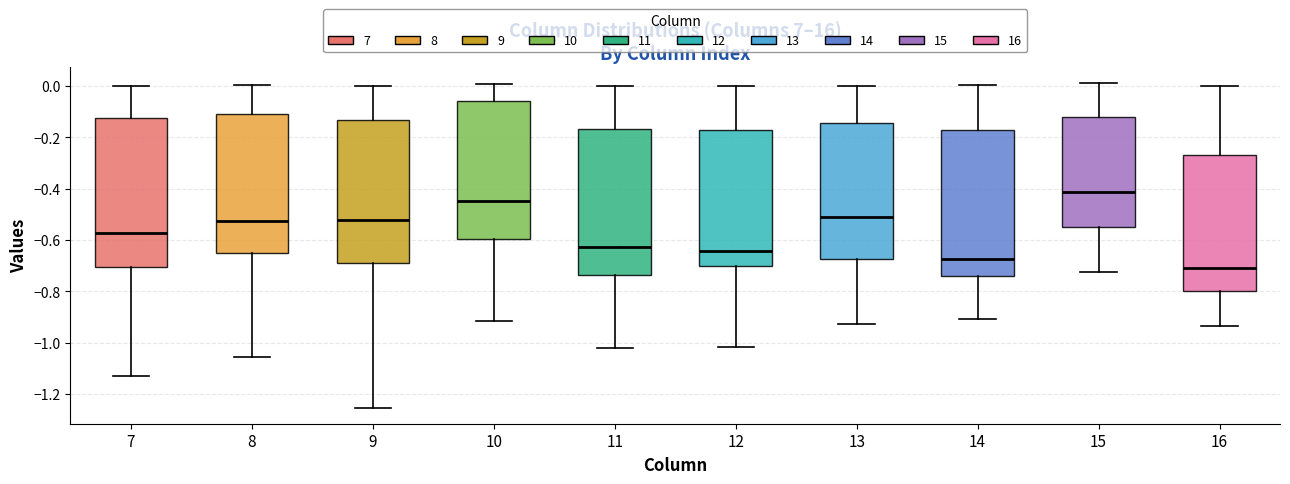

Which box's median line is the highest?

15